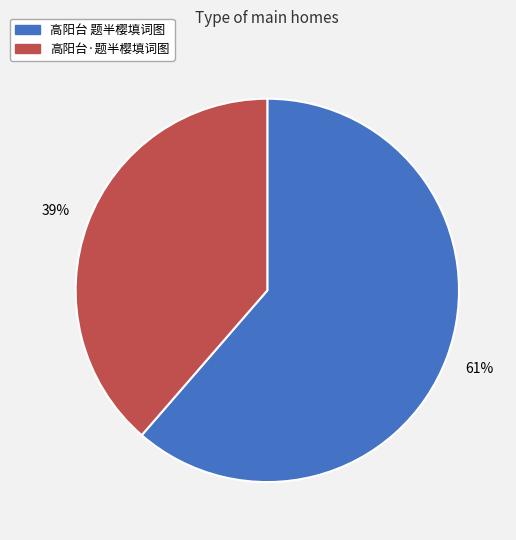

Which has a higher value, 高阳台 题半樱填词图 or 高阳台·题半樱填词图?

高阳台 题半樱填词图